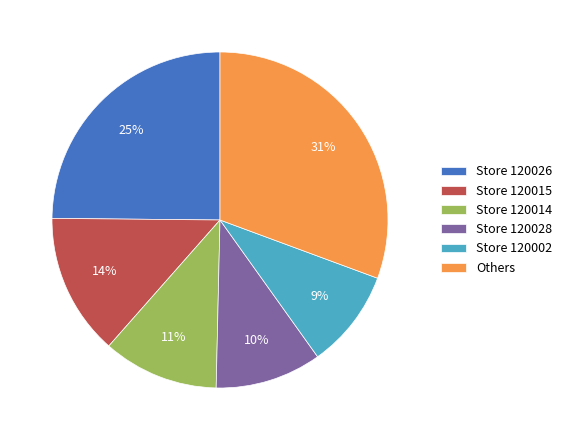

To the nearest percent, what is the average slice percentage?

17%